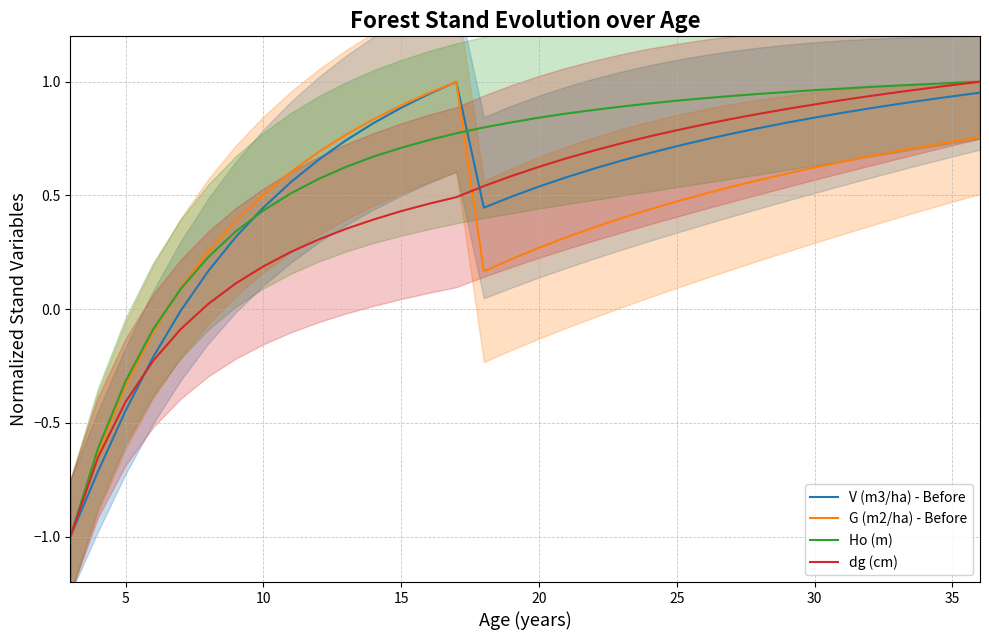

The value of G (m2/ha) - Before at 25 is 0.8. True or false?

False